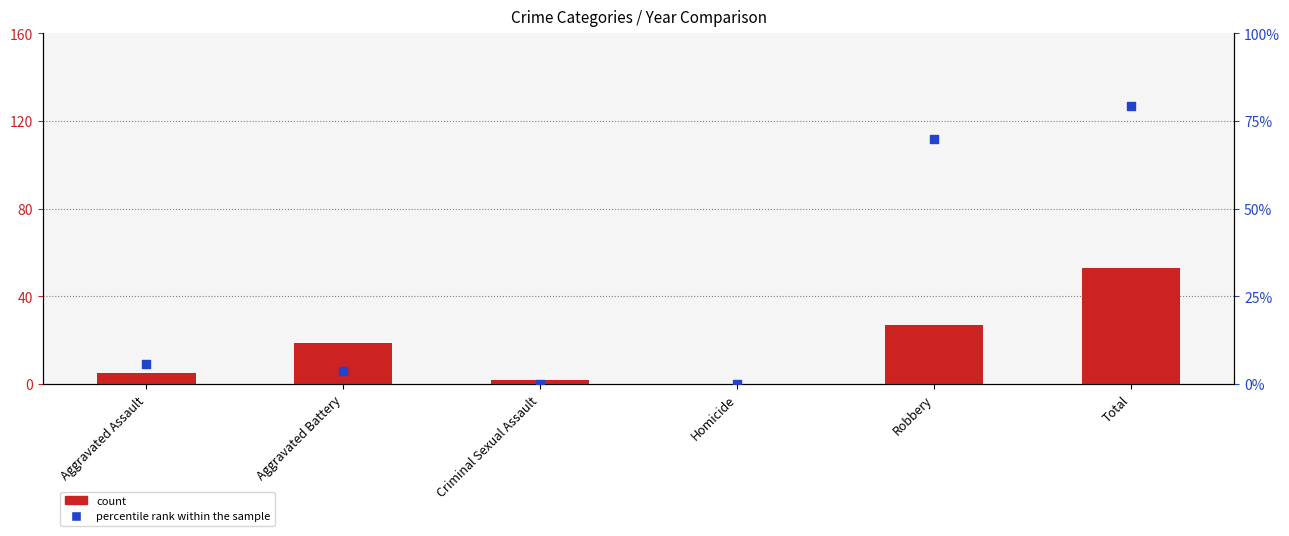

At which category is the sum across all series the highest?

Total